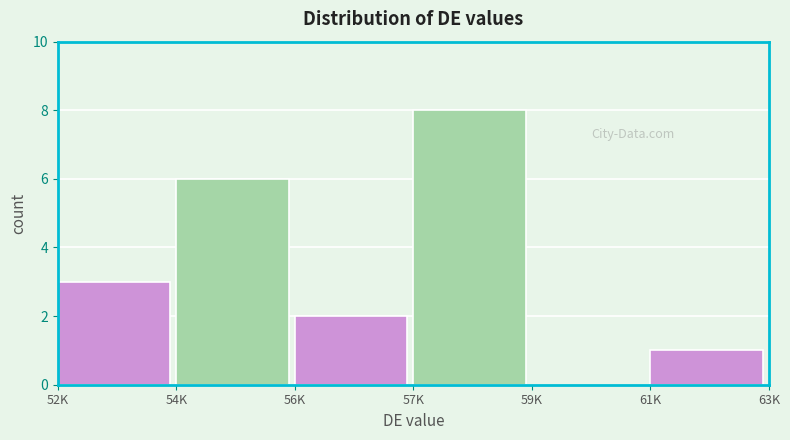

Reading left to right, list all the values displayed in this chart.

52K=3	54K=6	56K=2	57K=8	59K=0	61K=1